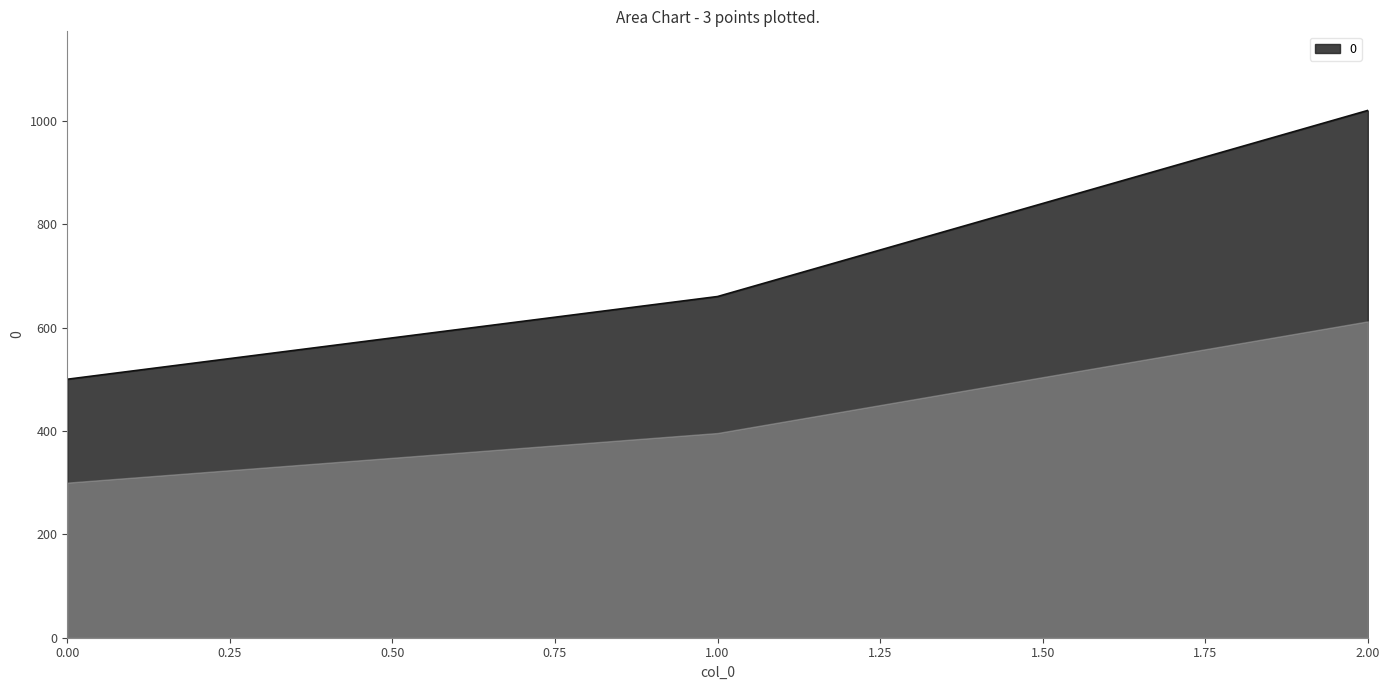

What is the difference between the values at 1.00 and 2.00?

360